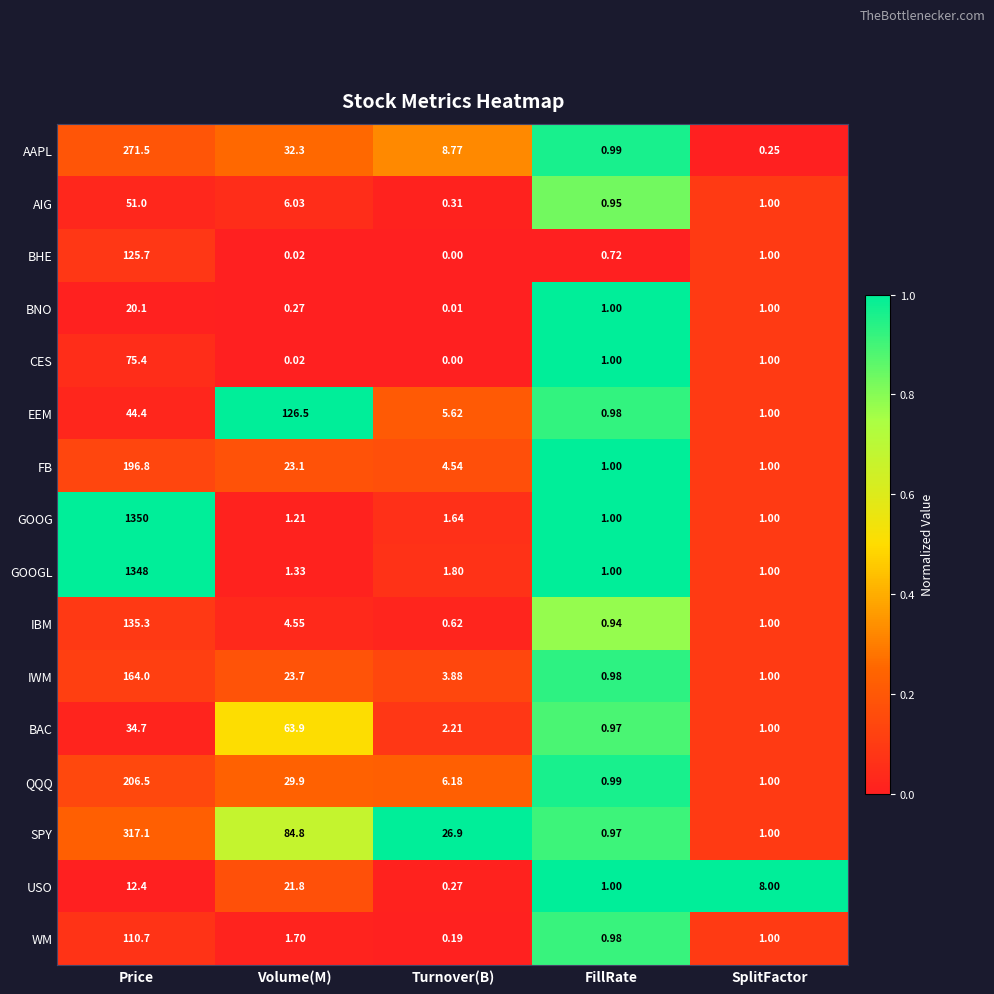

At which category does the chart reach its peak across all series?

Price